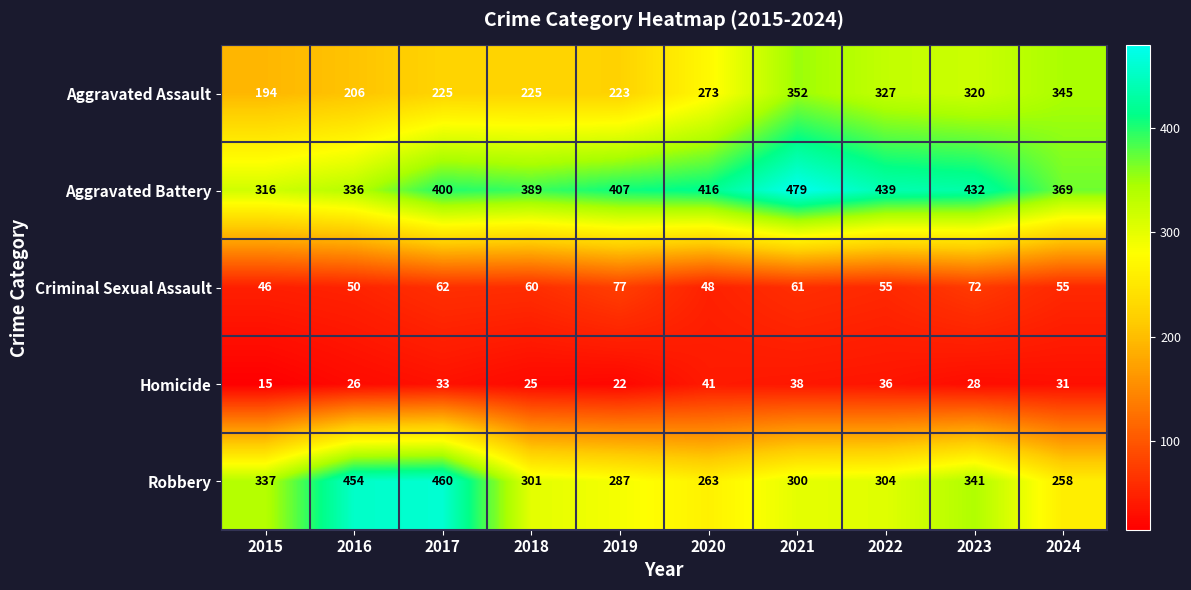

At how many categories does at least one series exceed 272?

10